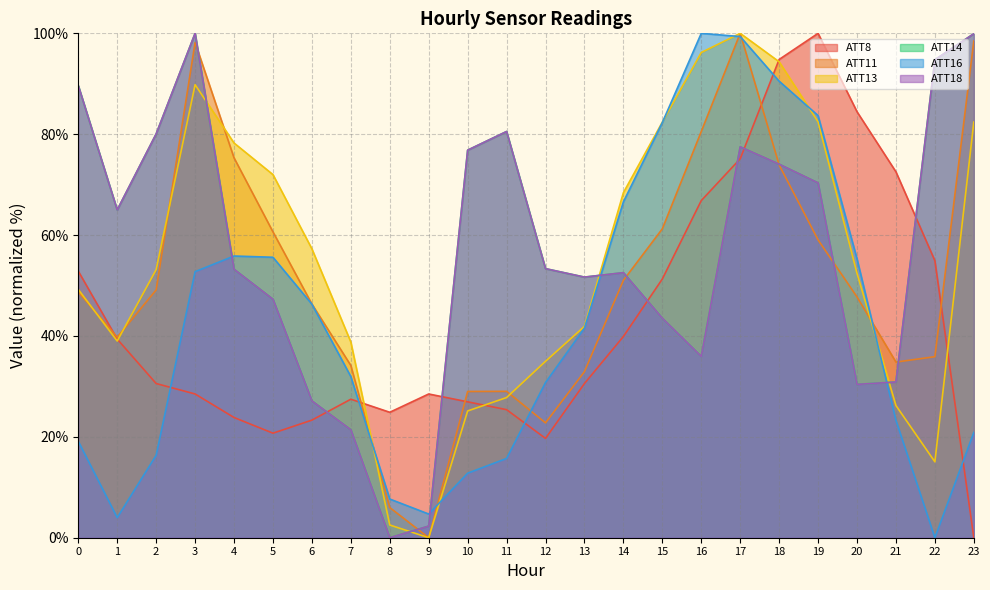

Reading left to right, transcribe all the data shown in this chart.

ATT8: 52.8	39.4	30.6	28.5	23.8	20.7	23.3	27.5	24.9	28.5	26.9	25.4	19.7	30.6	39.9	51.3	66.8	75.1	94.8	100.0	84.5	72.5	54.9	0.0
ATT11: 48.7	39.8	49.1	98.2	75.3	60.6	46.3	34.1	6.0	0.0	29.0	29.0	22.8	32.9	51.0	61.2	80.5	100.0	73.9	59.1	47.7	34.8	35.9	98.5
ATT13: 49.2	39.0	53.2	89.8	78.3	72.0	57.3	38.8	2.5	0.0	25.1	27.8	35.0	41.9	68.4	82.4	96.2	100.0	94.4	82.5	52.4	26.2	15.0	82.4
ATT14: 89.6	65.0	80.1	100.0	53.2	47.3	27.1	21.4	0.0	2.3	76.8	80.5	53.3	51.7	52.6	43.5	35.9	77.5	74.1	70.3	30.4	30.9	94.8	99.9
ATT16: 19.1	4.0	16.3	52.8	55.9	55.6	46.3	31.9	7.7	4.7	12.8	15.7	30.8	41.6	66.6	82.3	100.0	99.4	90.5	83.7	55.3	23.3	0.0	20.9
ATT18: 89.6	65.0	80.1	100.0	53.2	47.3	27.1	21.4	0.0	2.3	76.8	80.5	53.3	51.7	52.6	43.5	35.9	77.5	74.1	70.3	30.4	30.9	94.8	99.9